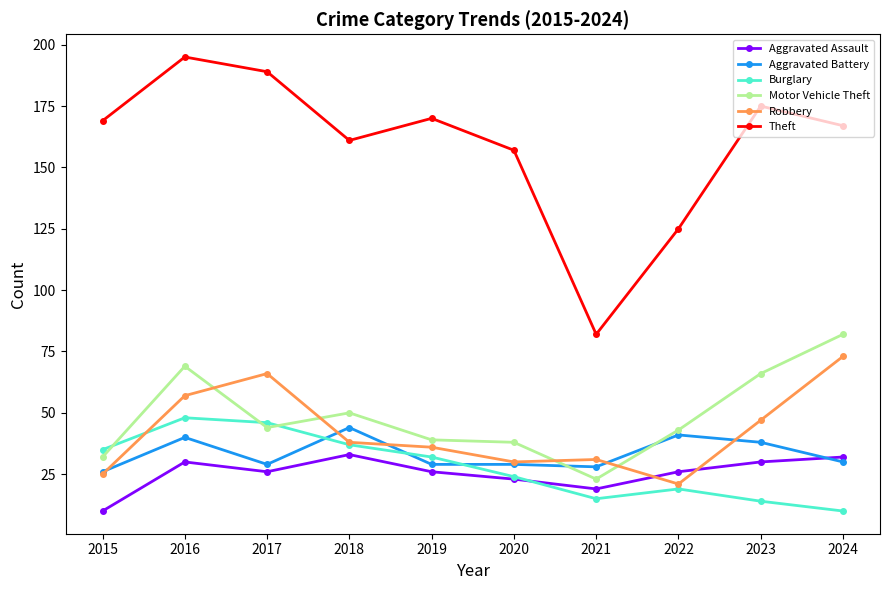

Between 2019 and 2024, which series saw the biggest shift?

Motor Vehicle Theft